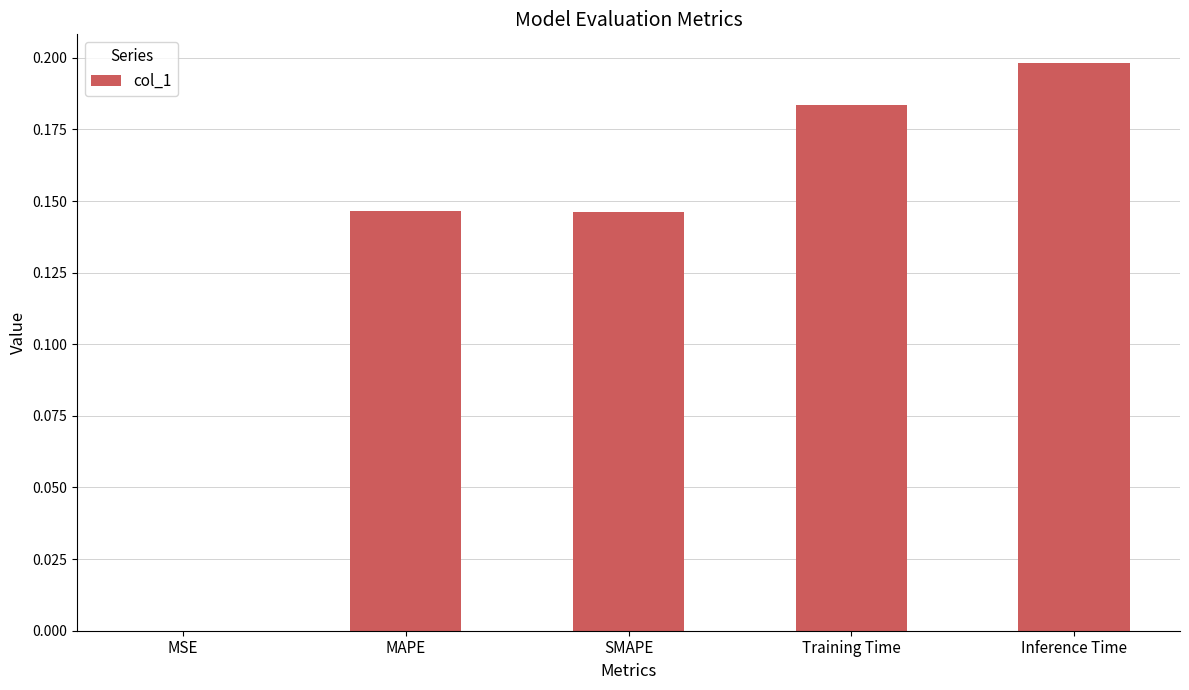

Between Training Time and MSE, which is larger?

Training Time